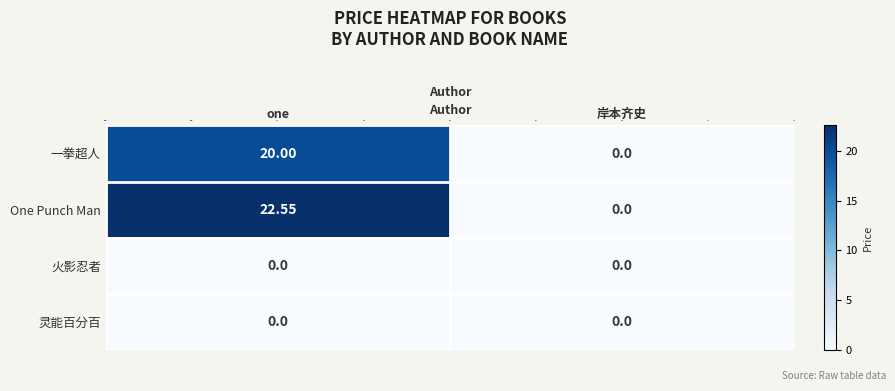

Which series has the largest total across all categories?

One Punch Man